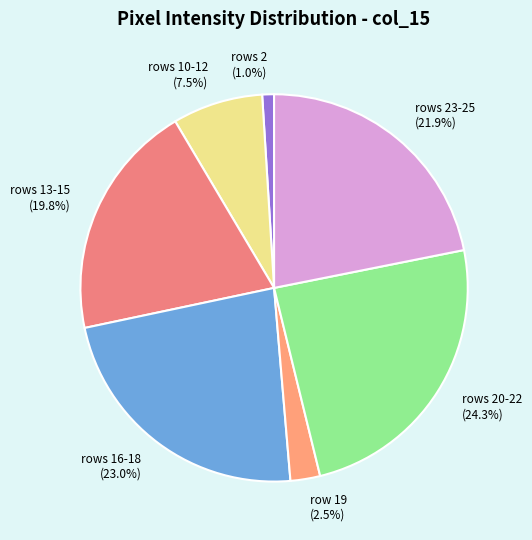

How many segments does this pie chart have?

7